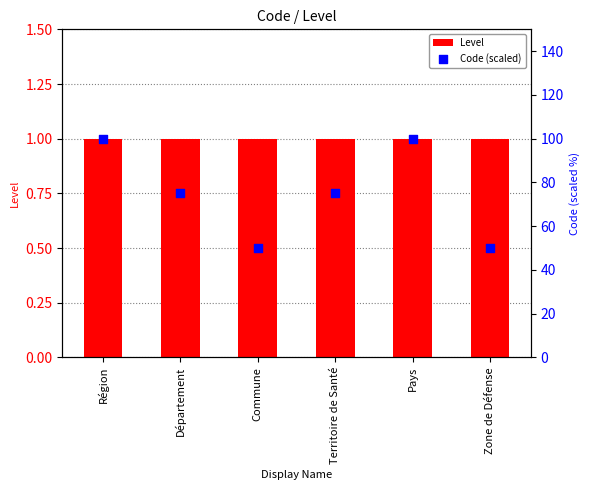

What is the total value across all series at Territoire de Santé?

76